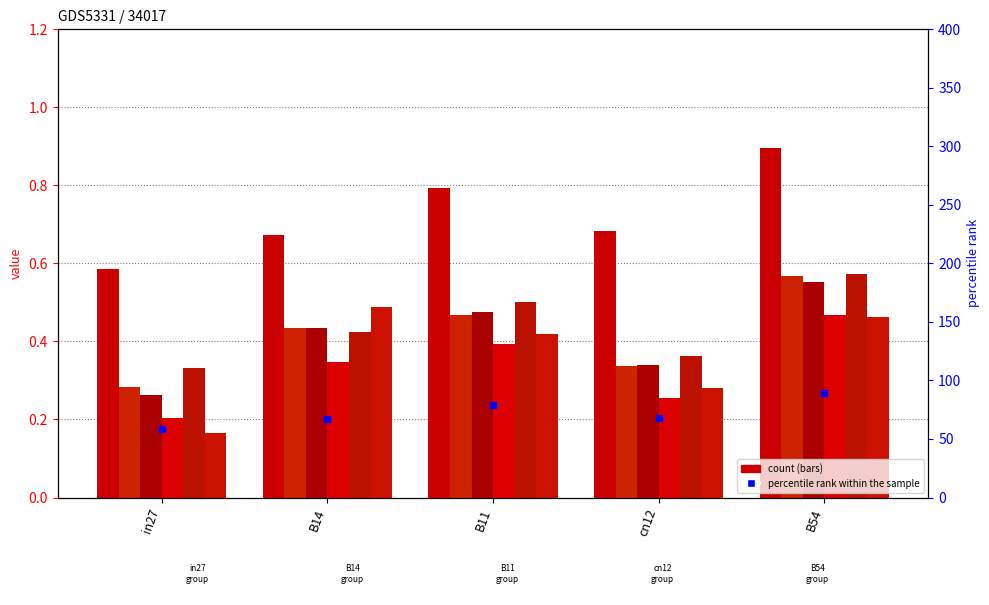

Does the chart contain any negative values?

No